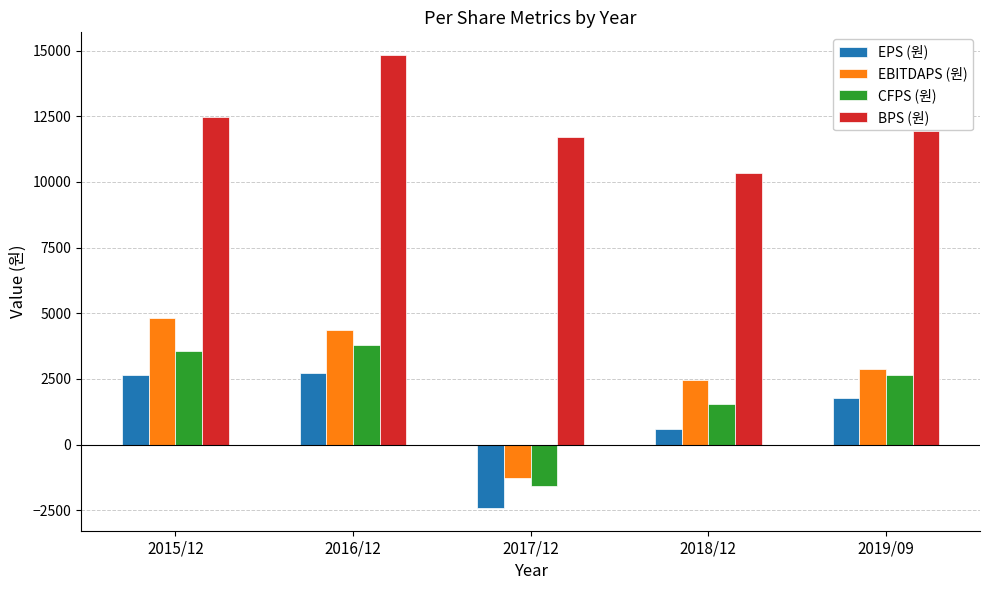

Does the chart contain stacked bars?

No